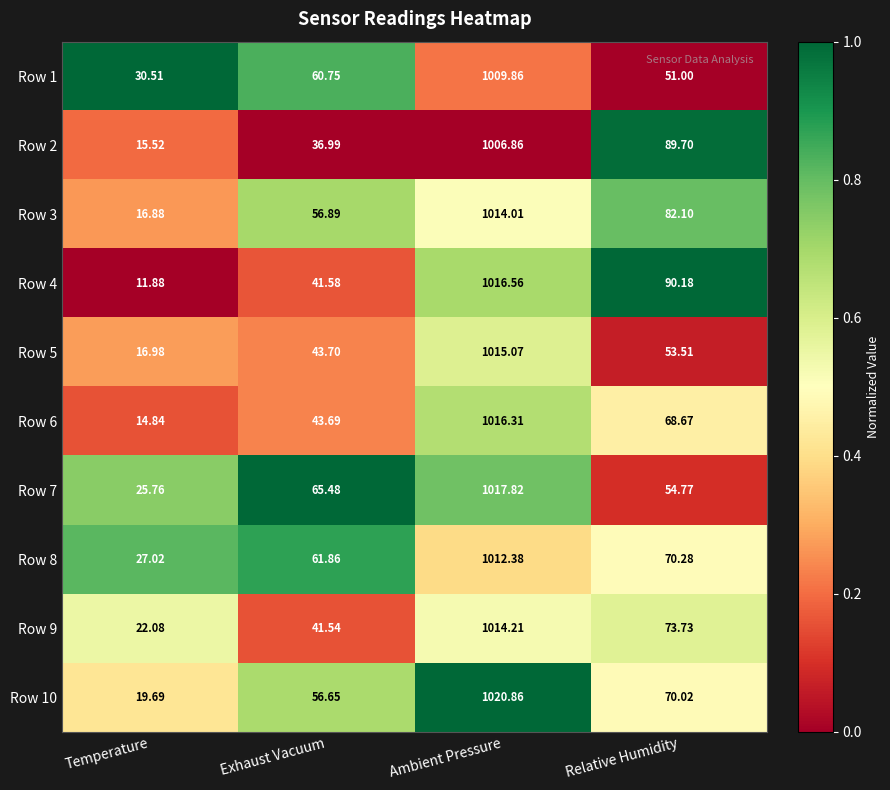

List the labels in order of Row 6 value, largest first.

Ambient Pressure, Relative Humidity, Exhaust Vacuum, Temperature